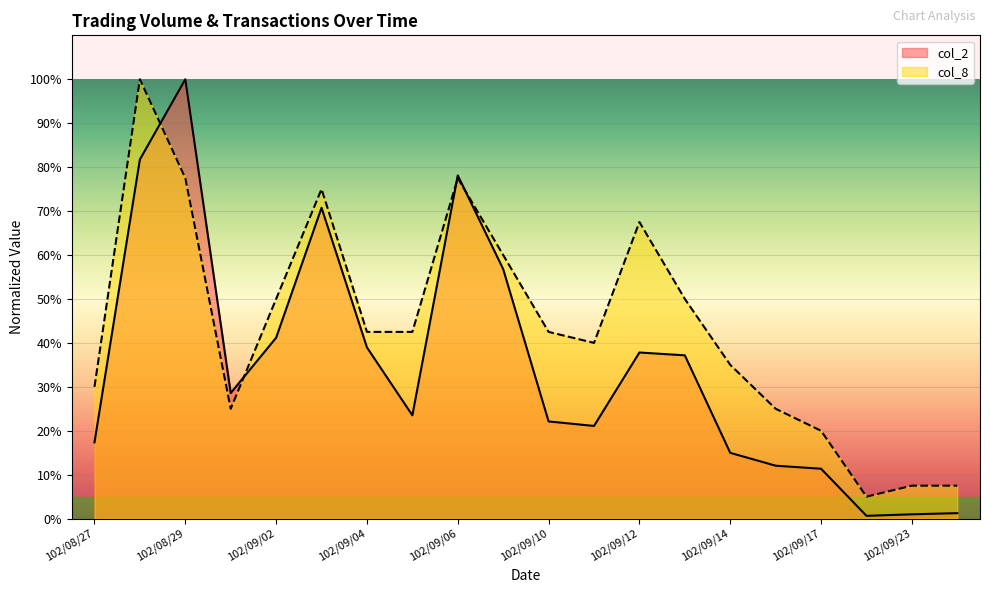

At which category does col_2 reach its first local valley?

102/08/30